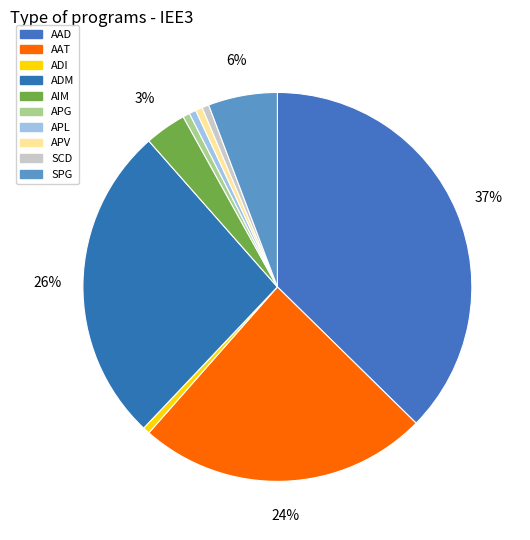

Count the number of slices in the pie.

10